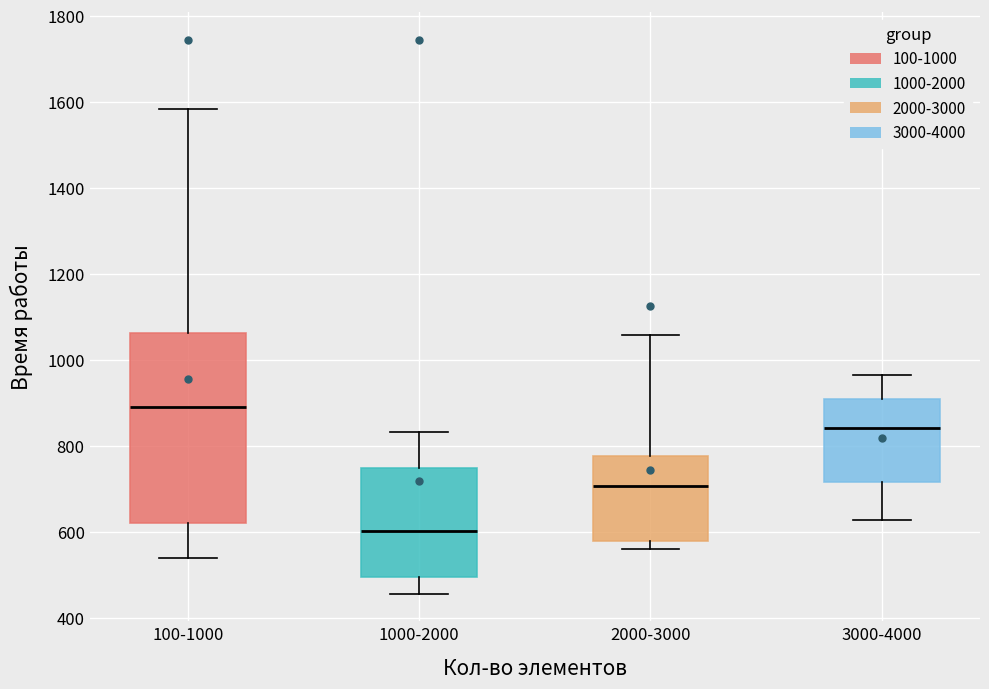

Reading left to right, read every box against the y-axis: the position of its median line, the range the box covers, and the ends of its whiskers. The values are not printed on the chart, so give them approximately, as read against the axis.

100-1000: median 900, box 620 to 1060, whiskers 540 to 1580
1000-2000: median 600, box 500 to 740, whiskers 460 to 840
2000-3000: median 700, box 580 to 780, whiskers 560 to 1060
3000-4000: median 840, box 720 to 900, whiskers 620 to 960